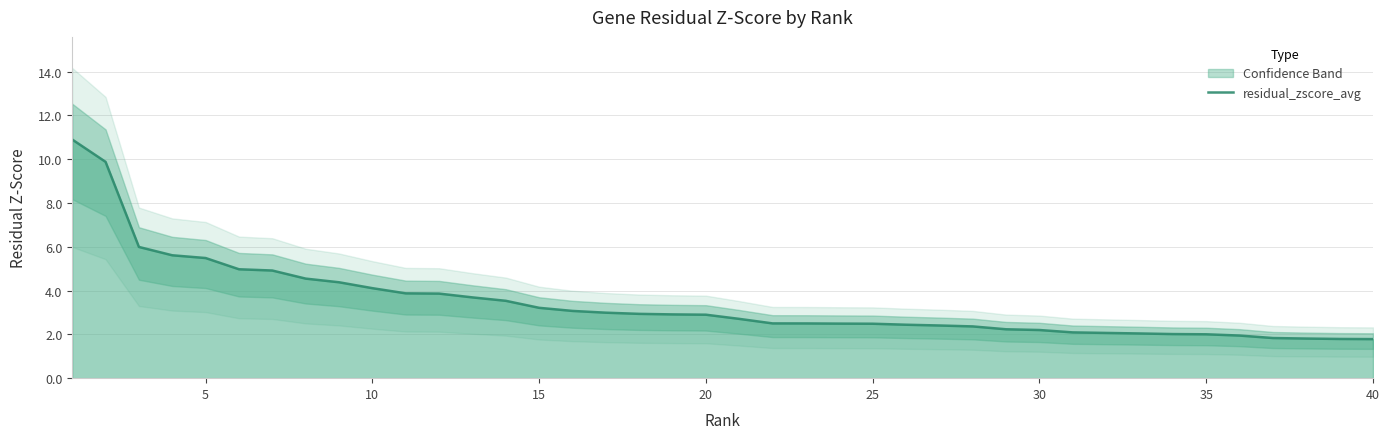

True or false: there are more than 2 points higher than both neighbors.

False